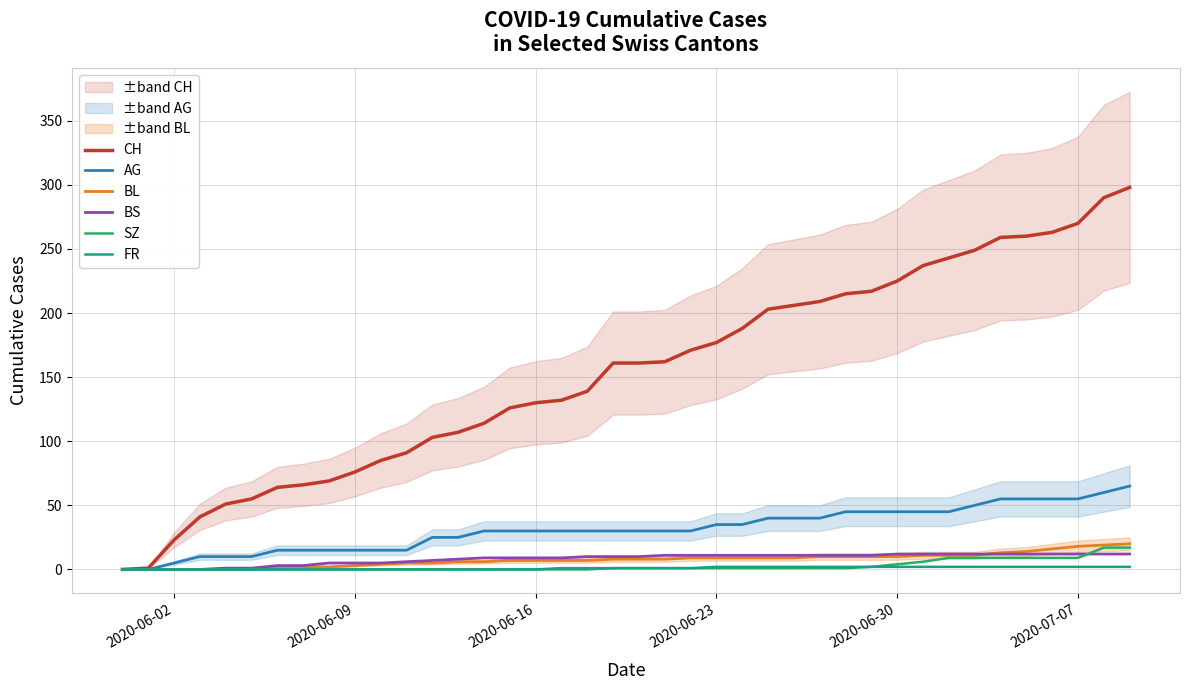

Is the value of BL at 6 greater than the value of BS at 25?

No